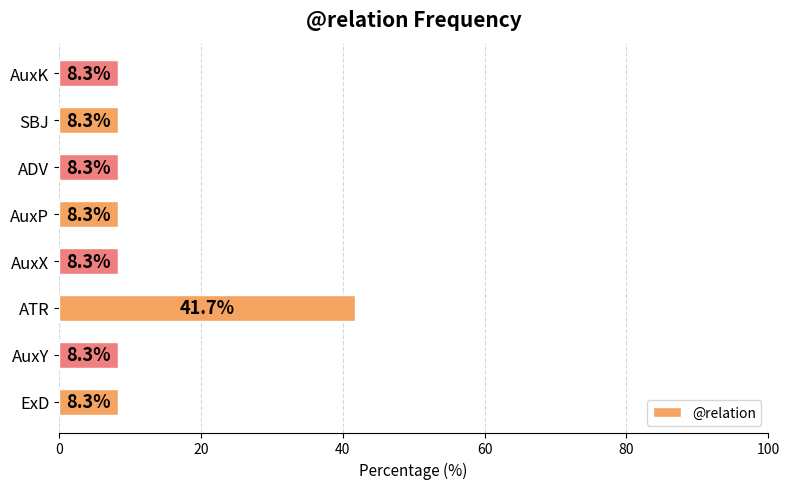

Reading bottom to top, what are all the values shown in this chart?

8.3	8.3	41.7	8.3	8.3	8.3	8.3	8.3